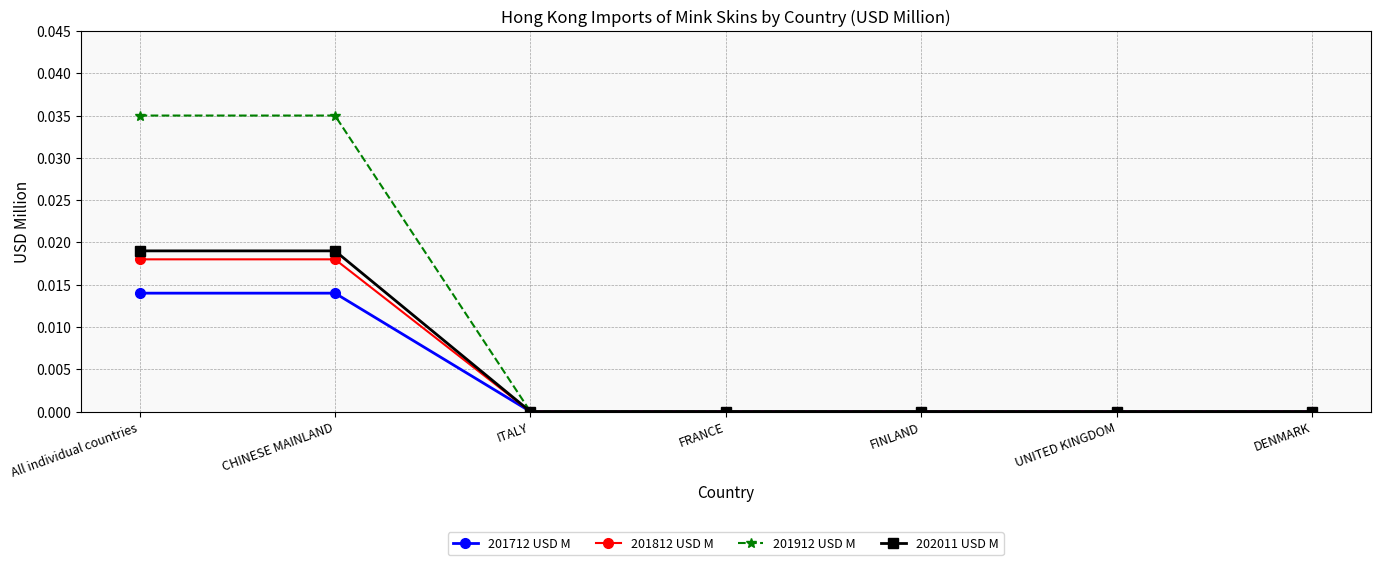

Which series has the widest spread of values?

201912 USD M